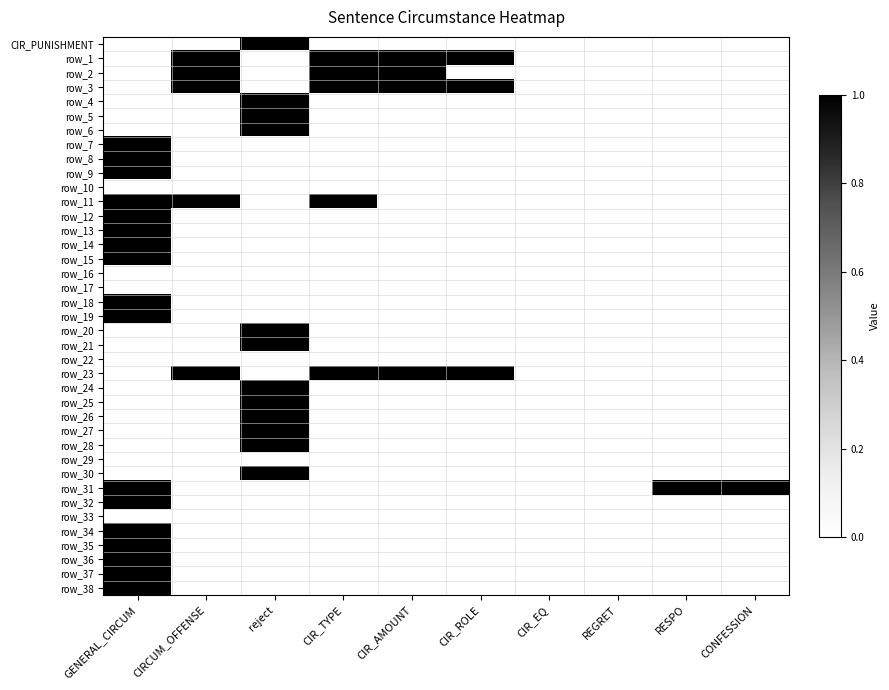

Where is row_9 nearest to the value 0?

CIRCUM_OFFENSE